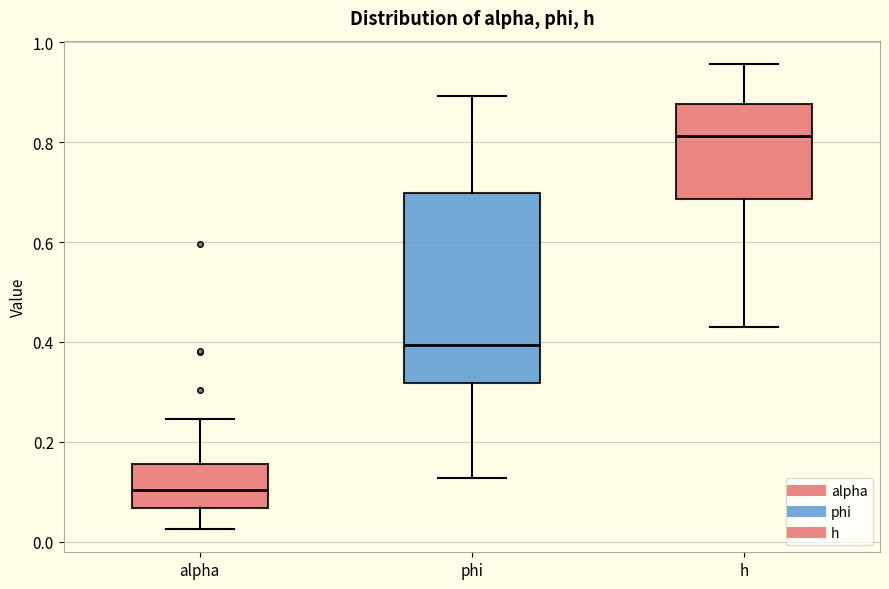

Comparing the boxes themselves (not the whiskers), which one is the tallest?

phi